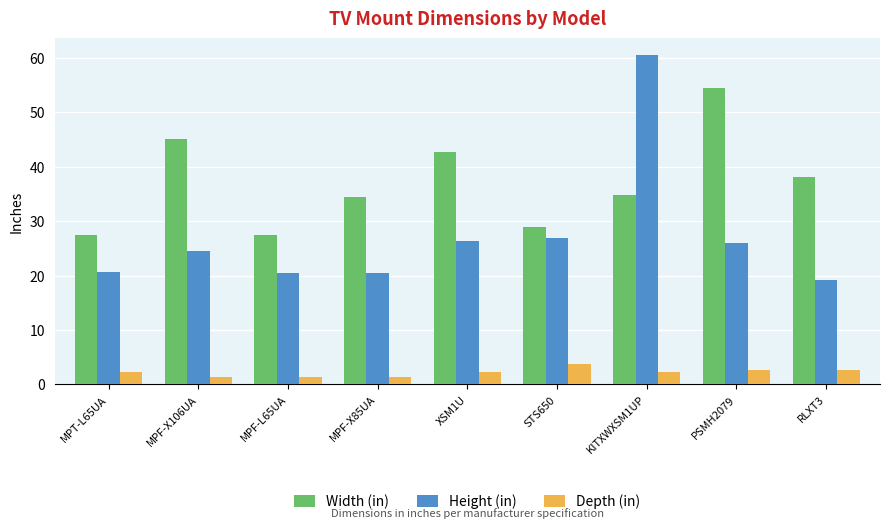

What is the sum of the Height (in) values at MPF-X85UA and MPF-X106UA?

45.0